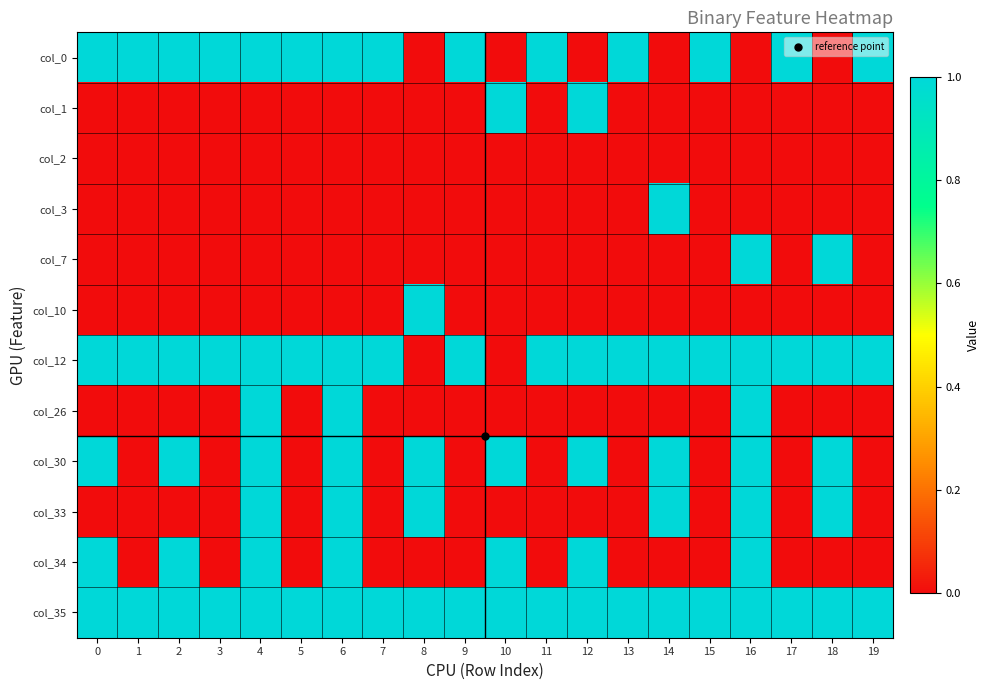

What is the difference between the highest and lowest values at 15?

1